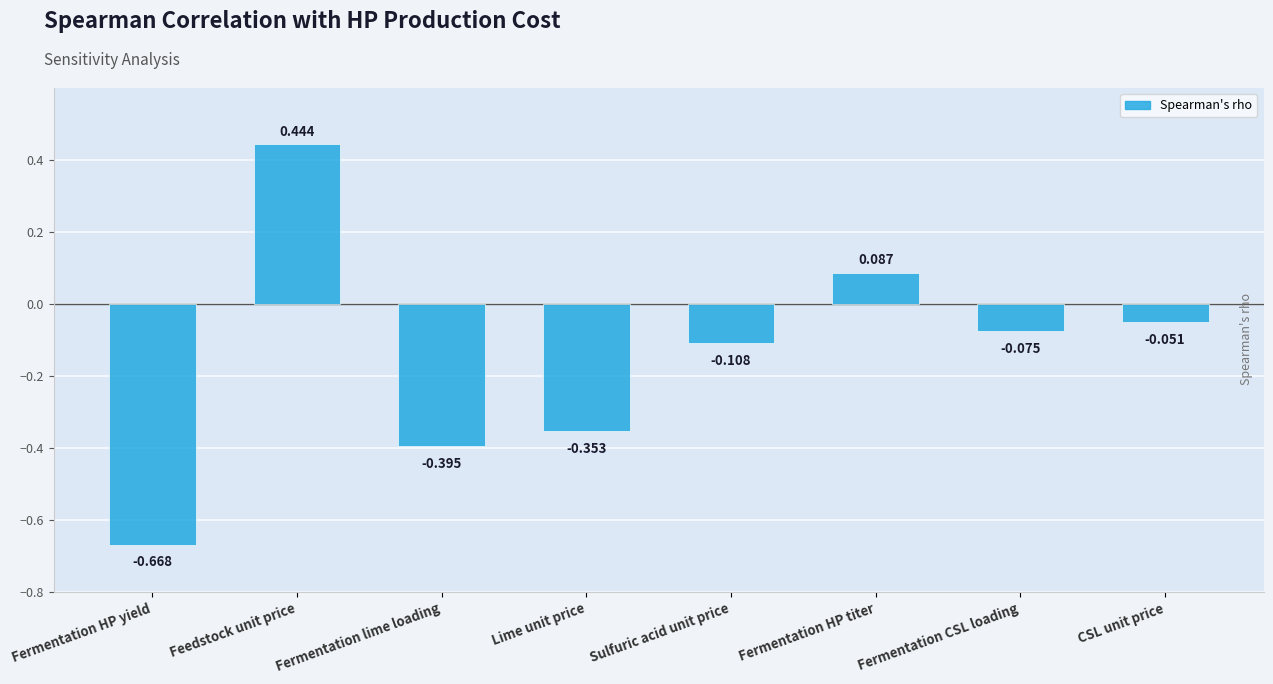

Which has a higher value, Fermentation HP yield or Fermentation lime loading?

Fermentation lime loading